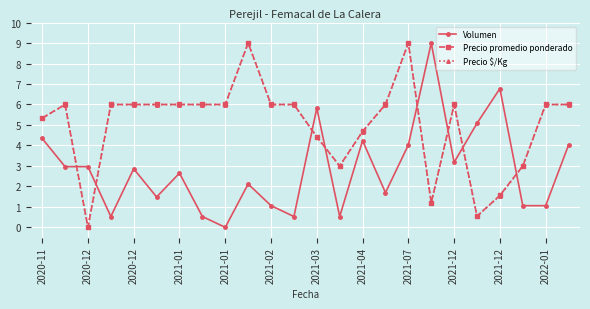

True or false: Volumen has more than 0 points higher than both neighbors.

True